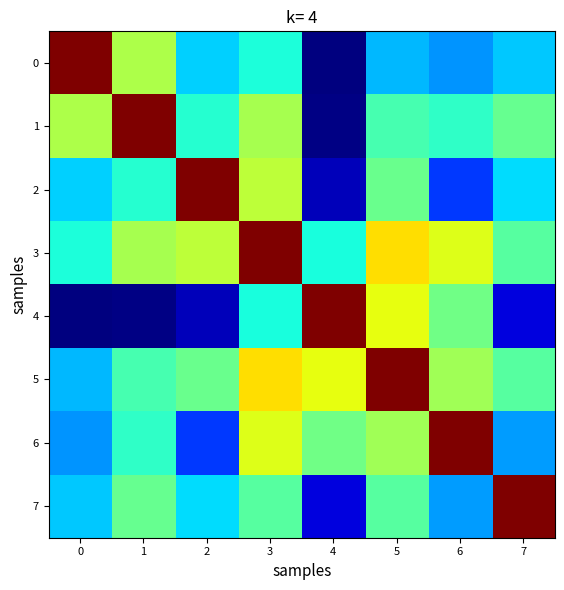

List the series in order of their peak value, lowest first.

0, 1, 2, 3, 4, 5, 6, 7